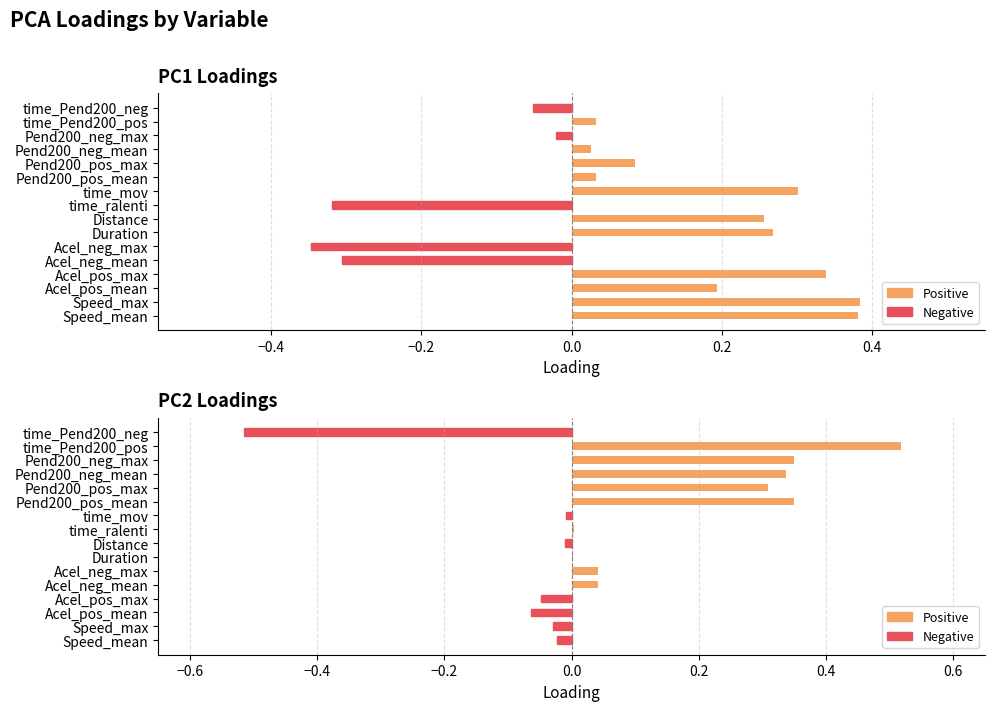

What is the difference between the maximum and minimum values in the PC2 series?

1.0